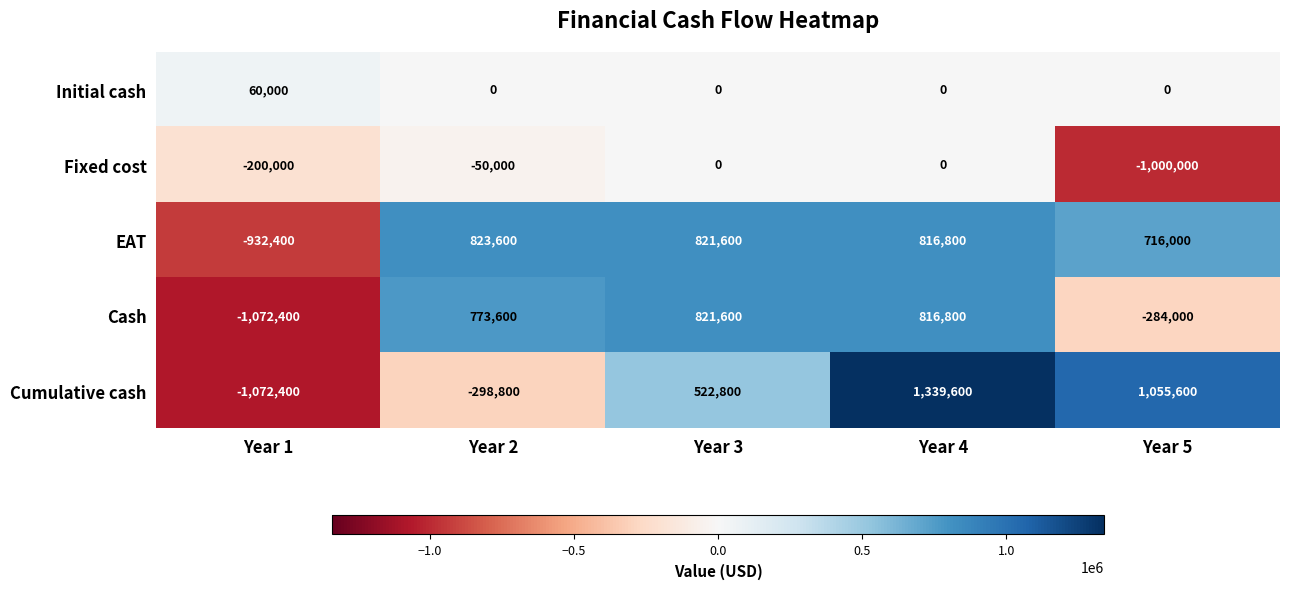

What is the sum of all EAT values?

2245600